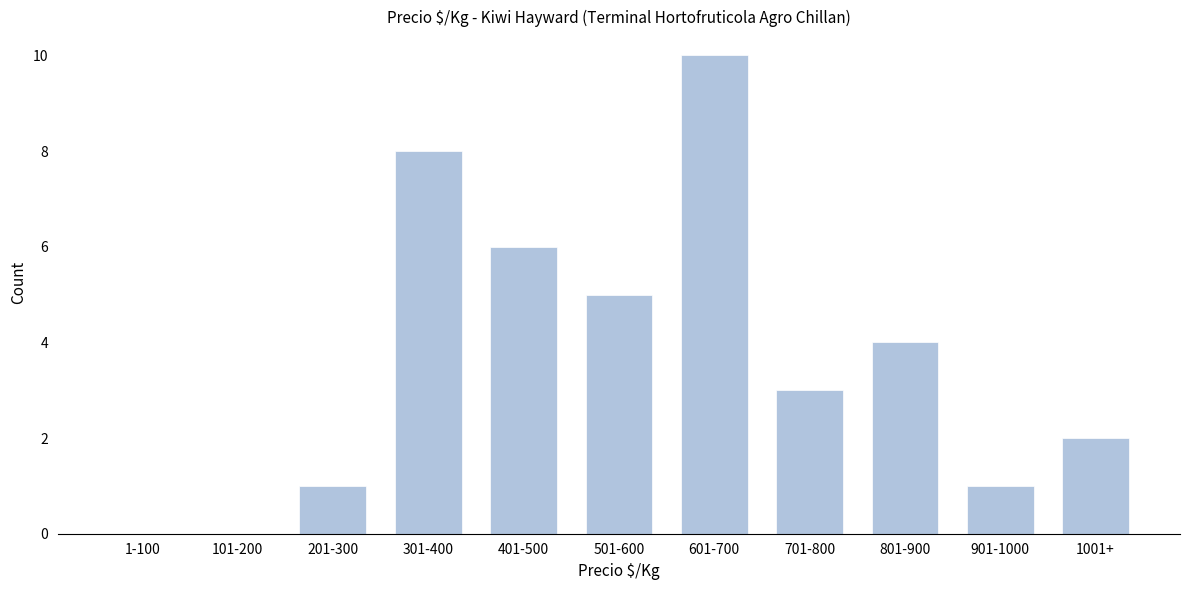

Reading right to left, transcribe all the data shown in this chart.

1001+=2	901-1000=1	801-900=4	701-800=3	601-700=10	501-600=5	401-500=6	301-400=8	201-300=1	101-200=0	1-100=0